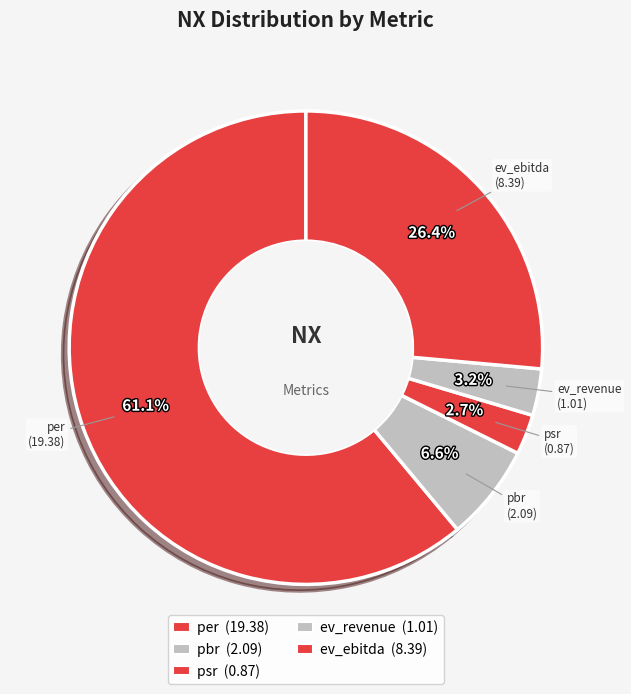

How many segments does this pie chart have?

5